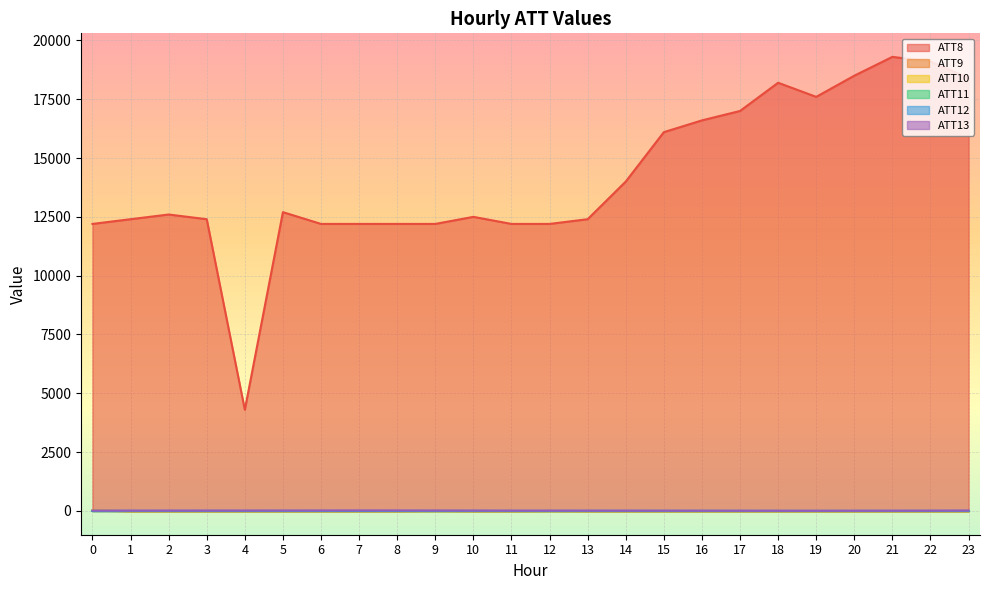

True or false: ATT10 and ATT8 intersect in this chart.

False